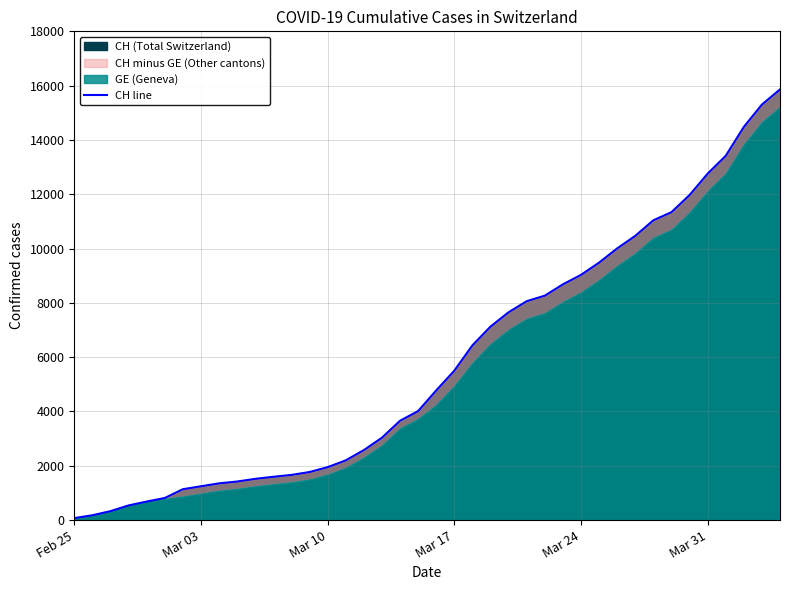

What is the approximate value at Mar 31, to the nearest 50?

12750